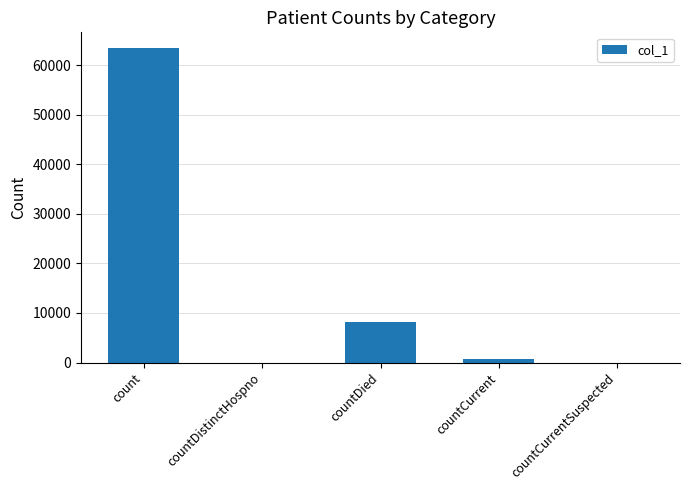

What value does the data have at count?

63418